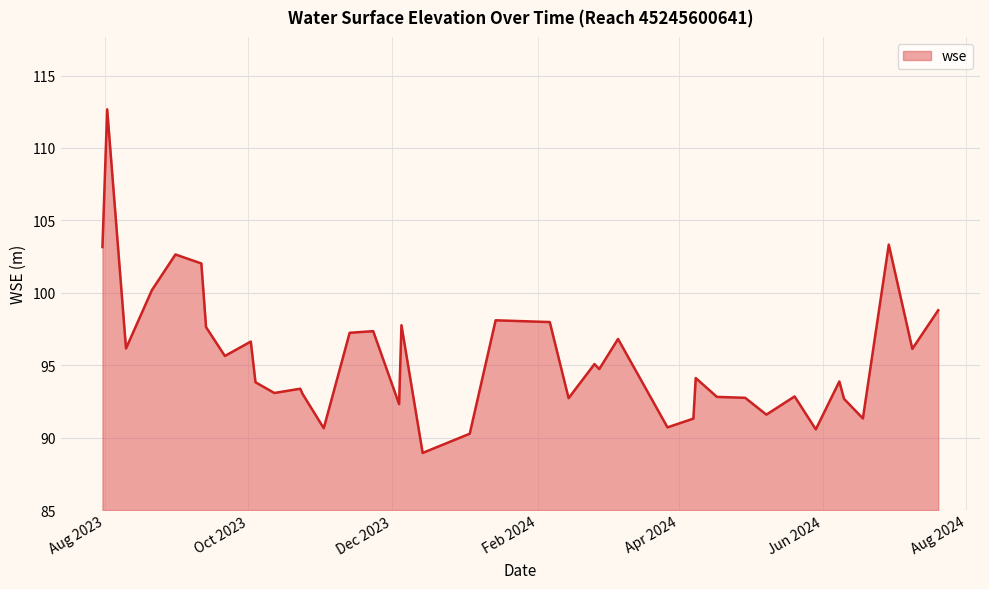

What is the greatest value displayed?

112.7